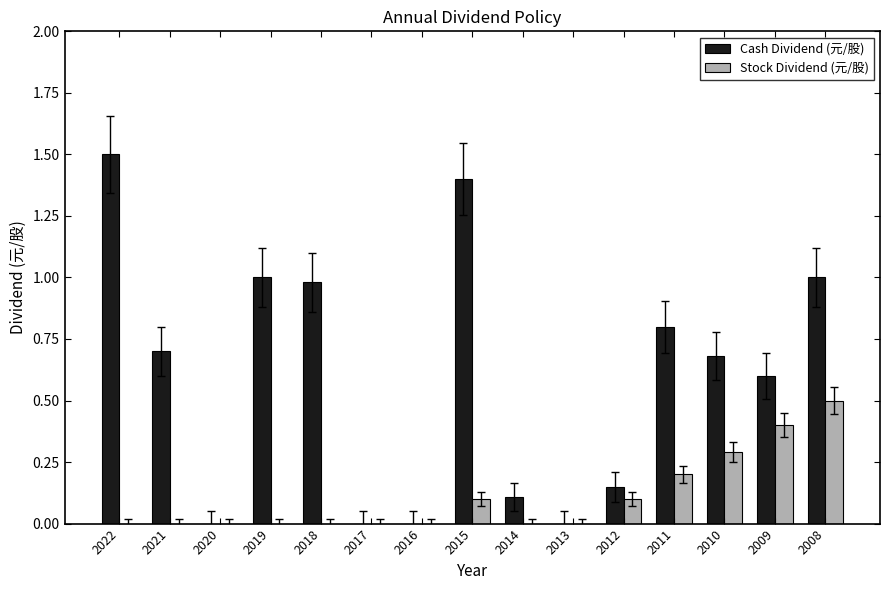

The Cash Dividend (元/股) series shows 1.1 at 2011. True or false?

False